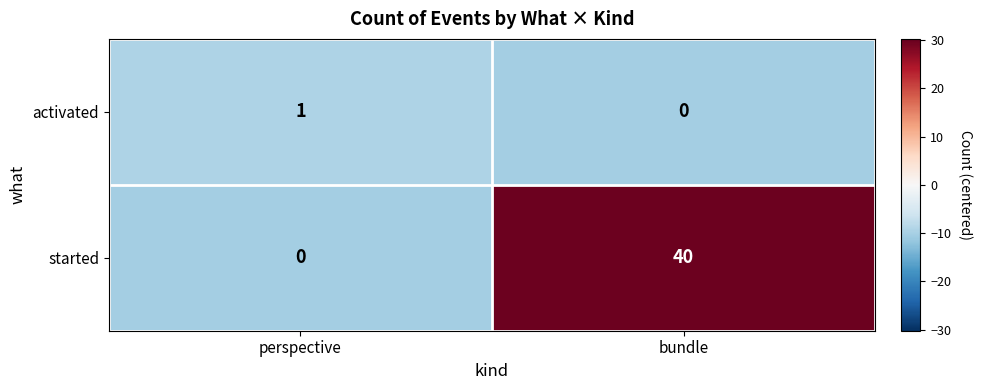

What is the average value of the started series?

20